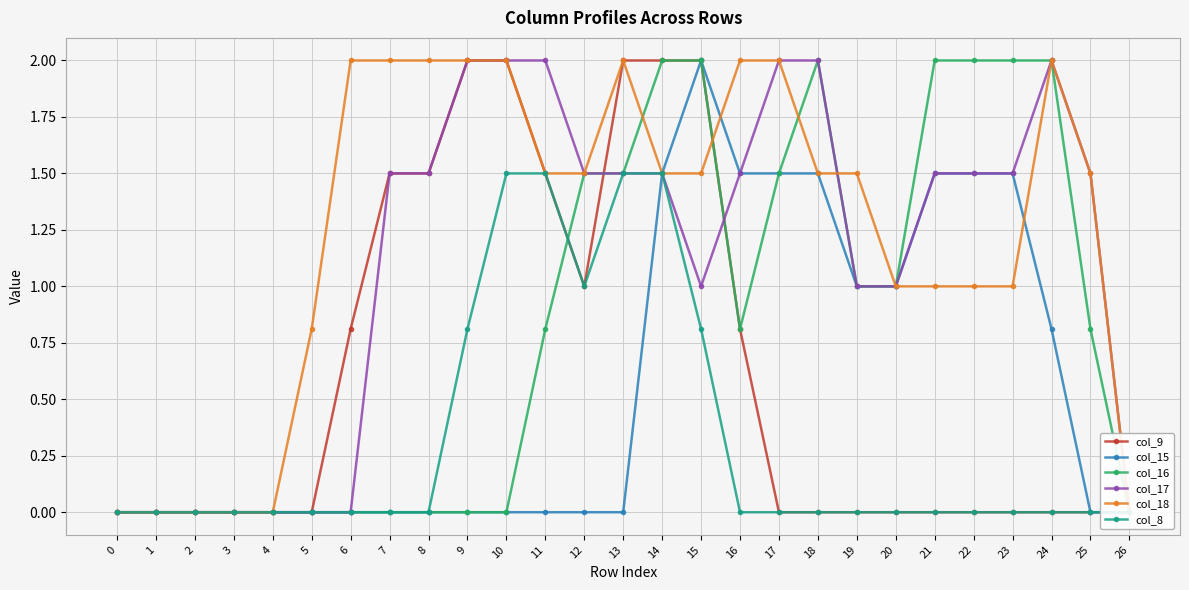

Between 10 and 11, which series saw the biggest shift?

col_16